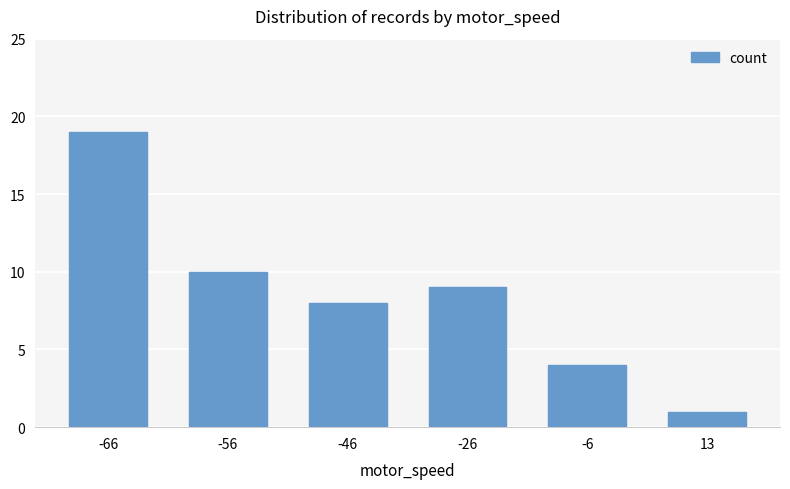

Reading left to right, transcribe all the data shown in this chart.

19	10	8	9	4	1